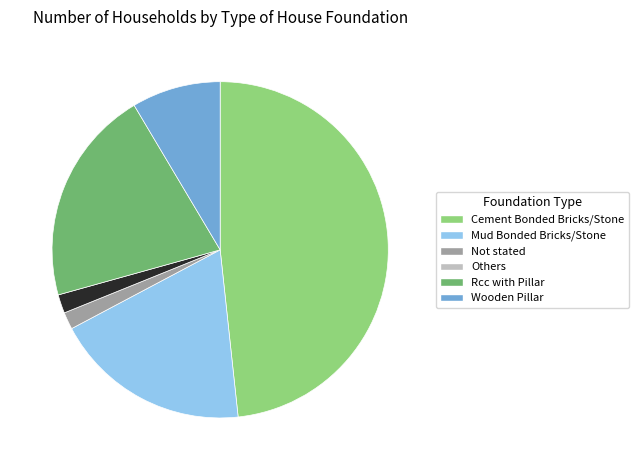

Is there any slice that represents more than half of the pie?

No